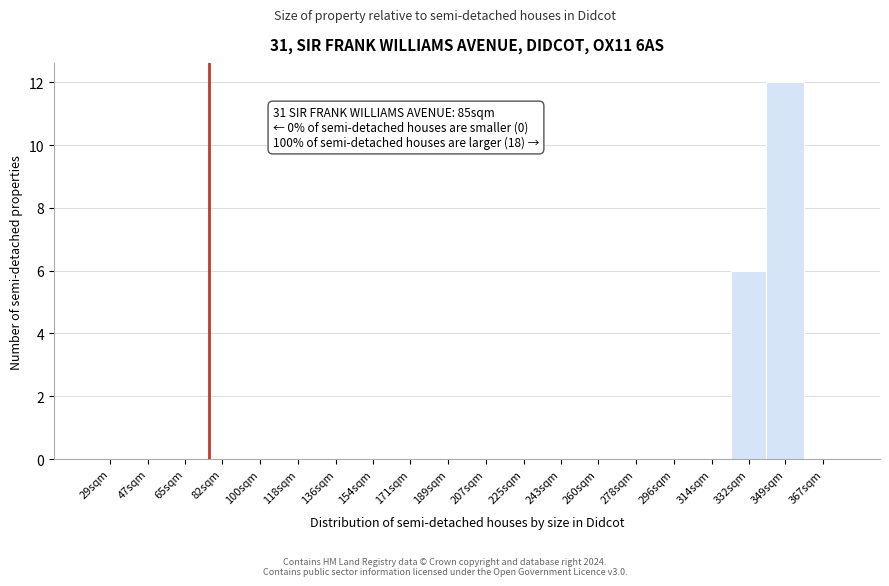

Reading right to left, extract all data points from this chart.

367sqm=0	349sqm=12	332sqm=6	314sqm=0	296sqm=0	278sqm=0	260sqm=0	243sqm=0	225sqm=0	207sqm=0	189sqm=0	171sqm=0	154sqm=0	136sqm=0	118sqm=0	100sqm=0	82sqm=0	65sqm=0	47sqm=0	29sqm=0